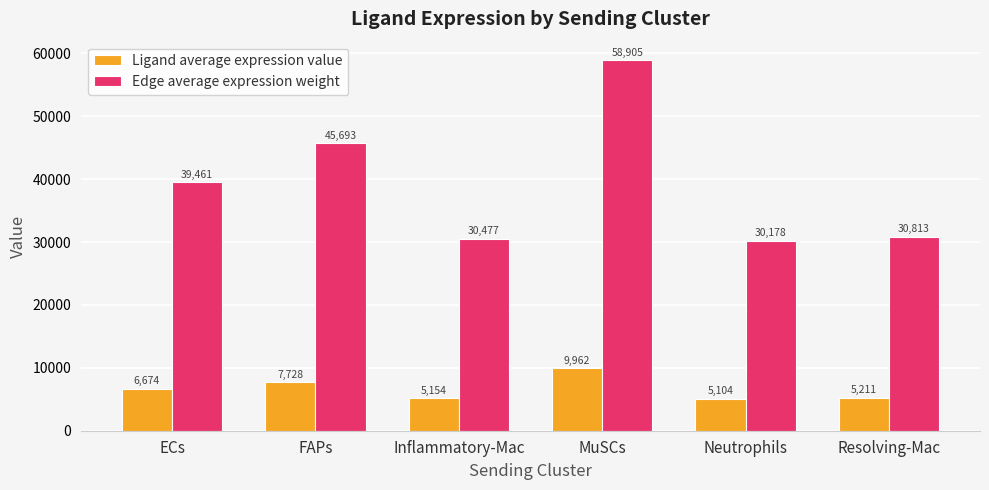

Which series has the widest spread of values?

Edge average expression weight